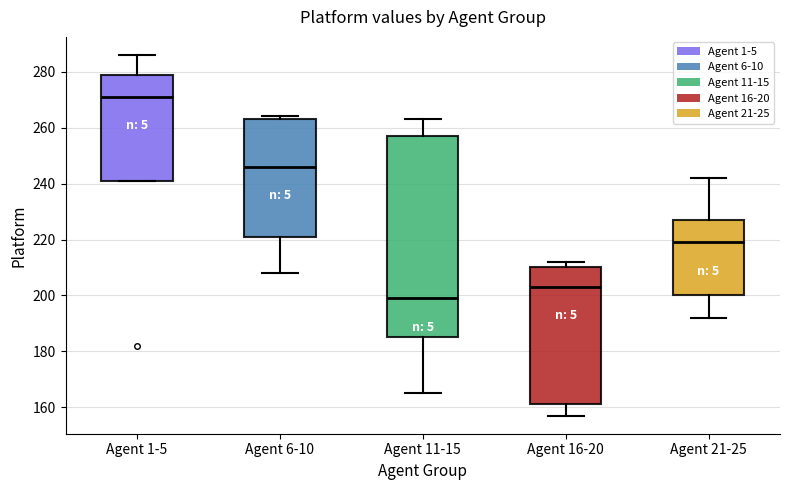

Reading left to right, transcribe this box plot: for each box, give where its median line is, the range the box spans, and where its two whiskers end, as read against the y-axis. The values are not printed on the chart, so give them approximately, as read against the axis.

Agent 1-5: median 272, box 242 to 280, whiskers 242 to 286
Agent 6-10: median 246, box 222 to 264, whiskers 208 to 264 (just above the box's upper edge)
Agent 11-15: median 200, box 186 to 258, whiskers 166 to 264
Agent 16-20: median 204, box 162 to 210, whiskers 158 to 212
Agent 21-25: median 220, box 200 to 228, whiskers 192 to 242